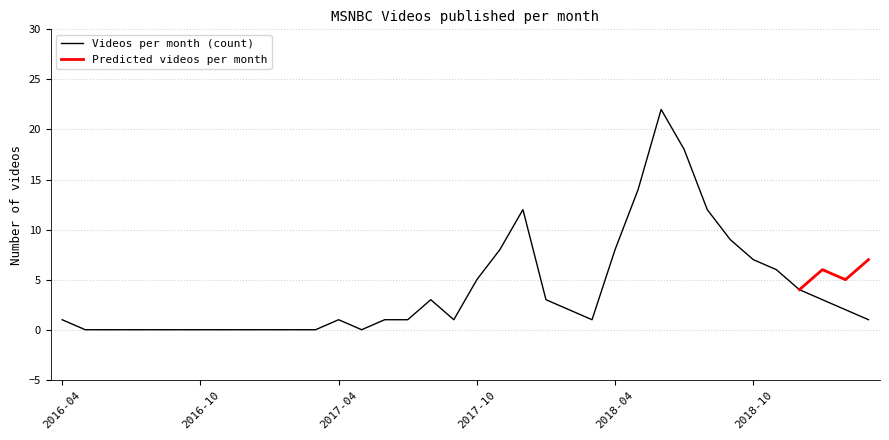

Between 2017-06 and 2018-05, which is larger?

2018-05